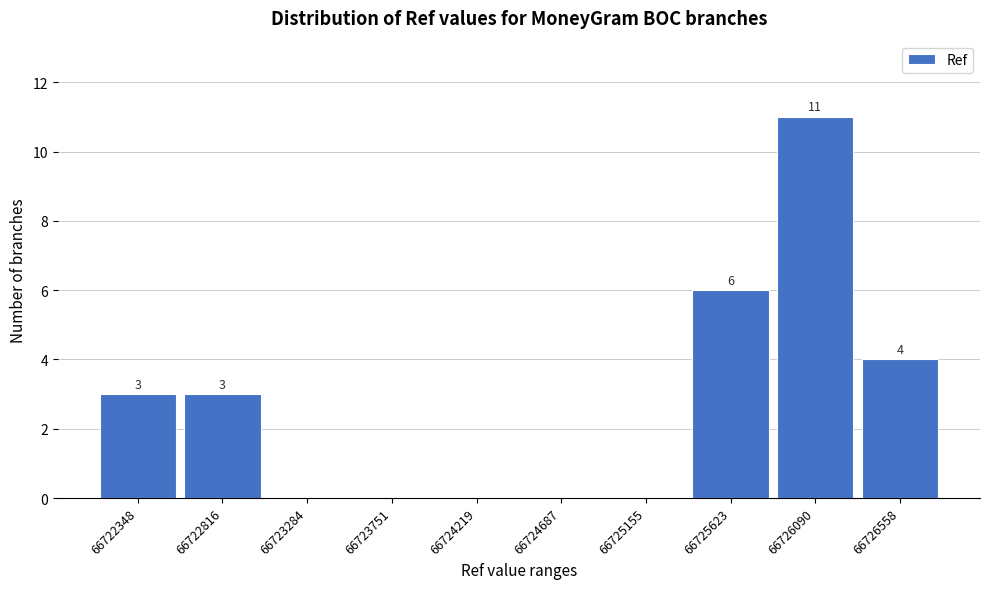

Reading left to right, list all the values displayed in this chart.

66722348=3	66722816=3	66723284=0	66723751=0	66724219=0	66724687=0	66725155=0	66725623=6	66726090=11	66726558=4